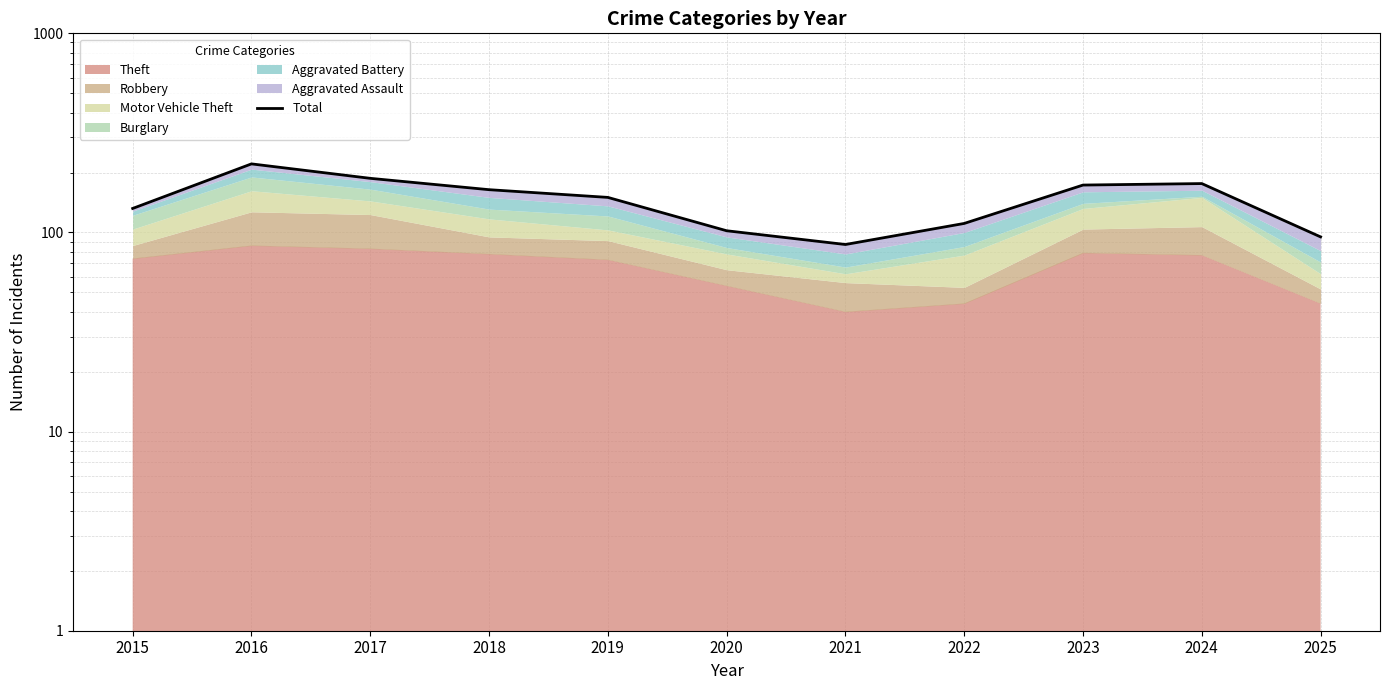

What is the change in value from 2018 to 2023?

+9